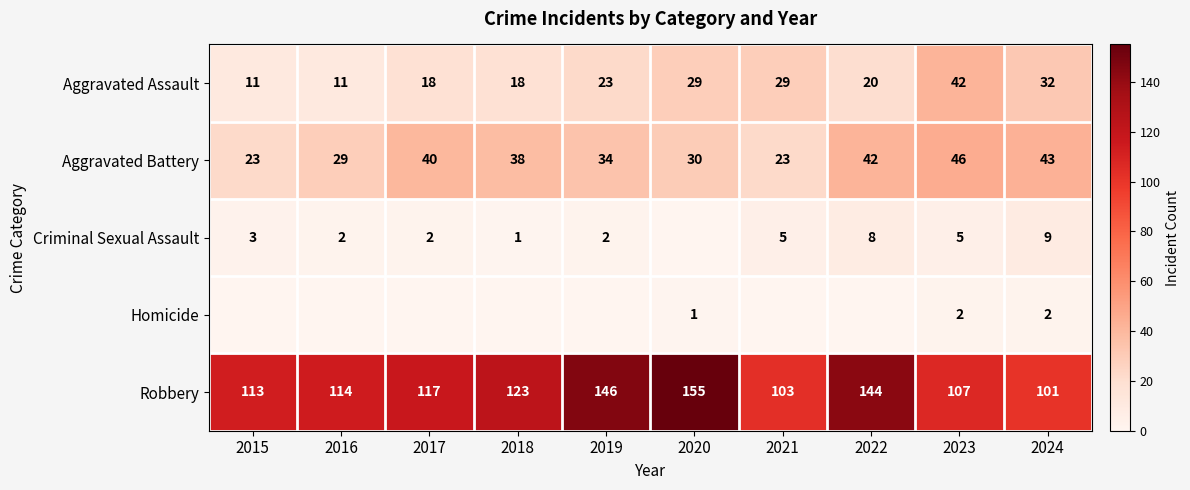

True or false: Criminal Sexual Assault has a value of 1 at 2018.

True